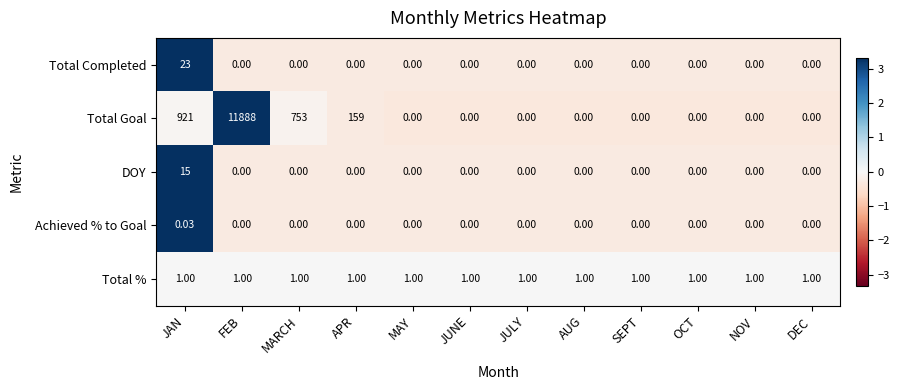

Which label corresponds to the largest value in the chart?

FEB